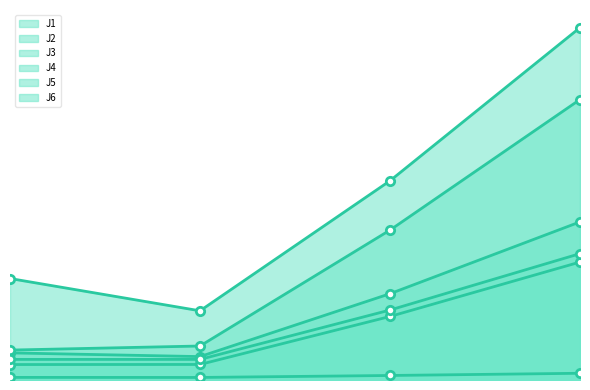

True or false: J1 and J3 cross at least once.

False